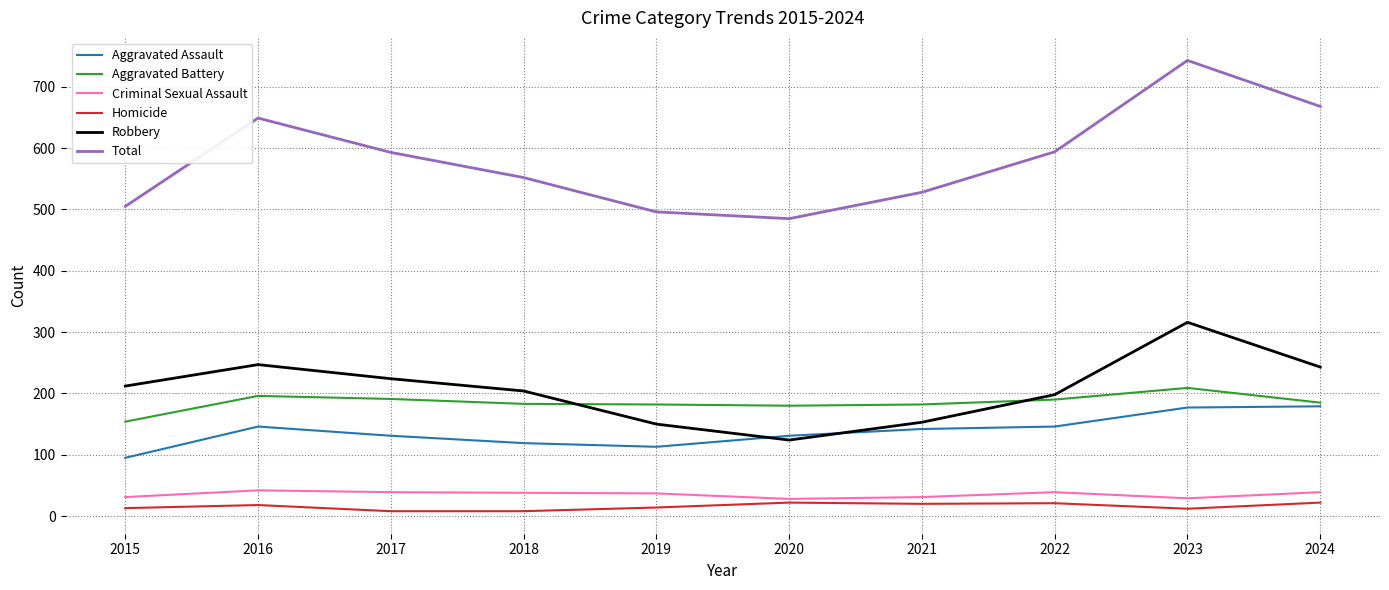

What is the sum of all Homicide values?

158